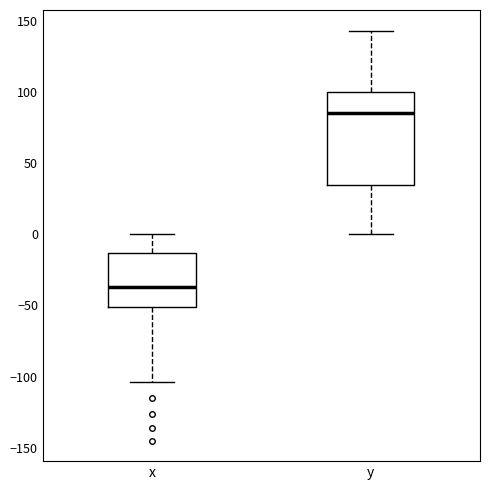

Which box is the tallest, from its lower edge to its upper edge?

y